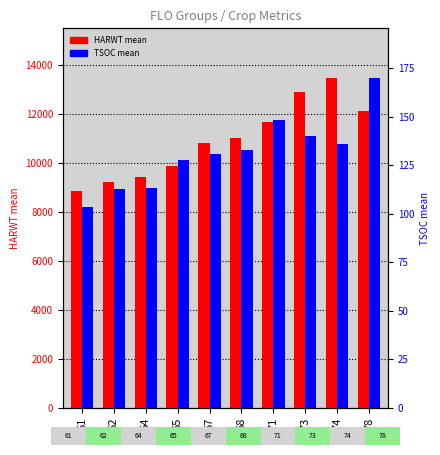

How many series are shown in this chart?

2